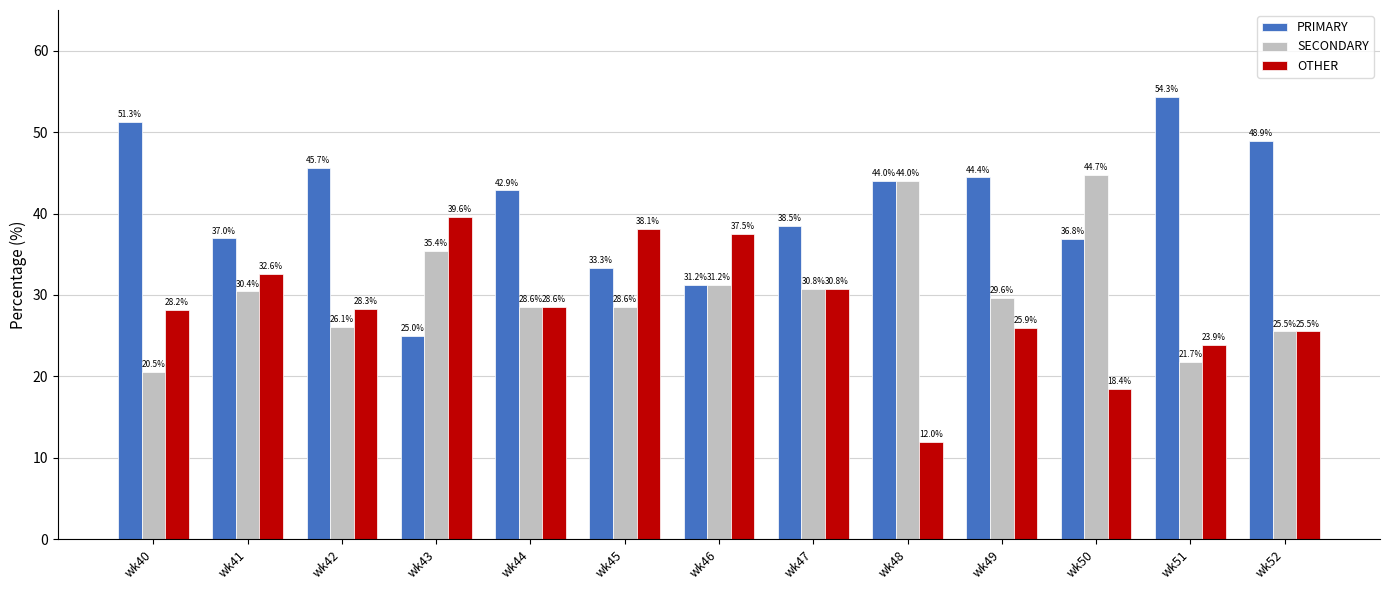

How many values in the PRIMARY series exceed 42?

7